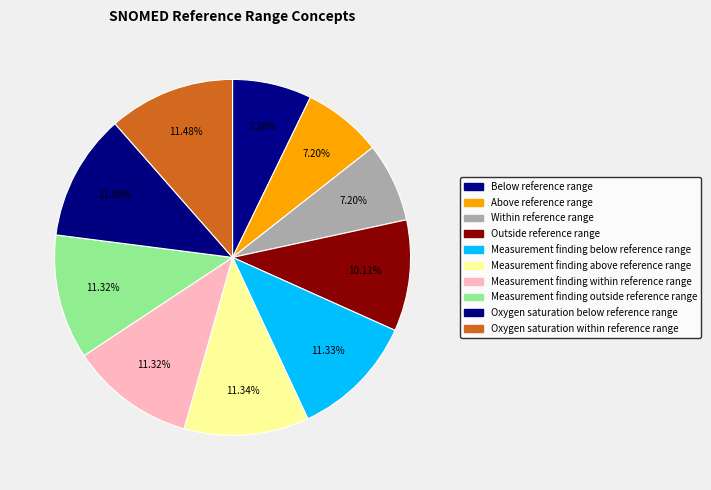

How many segments does this pie chart have?

10